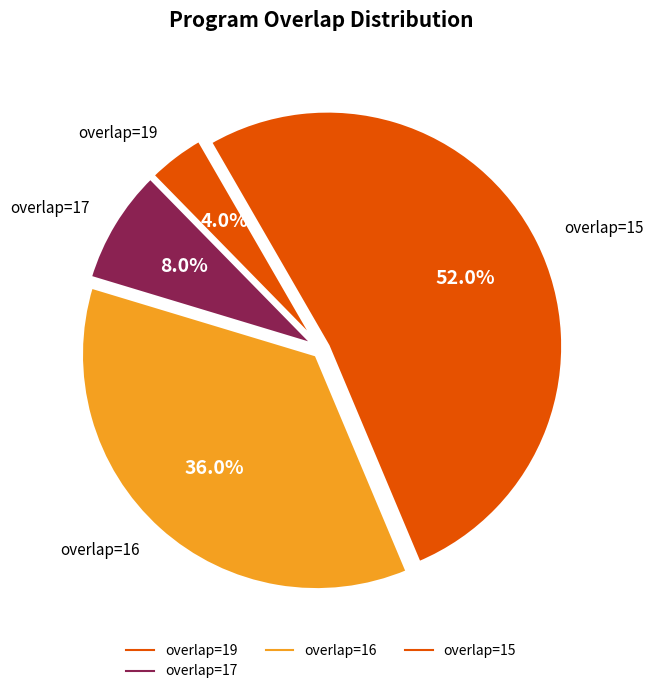

How many segments does this pie chart have?

4